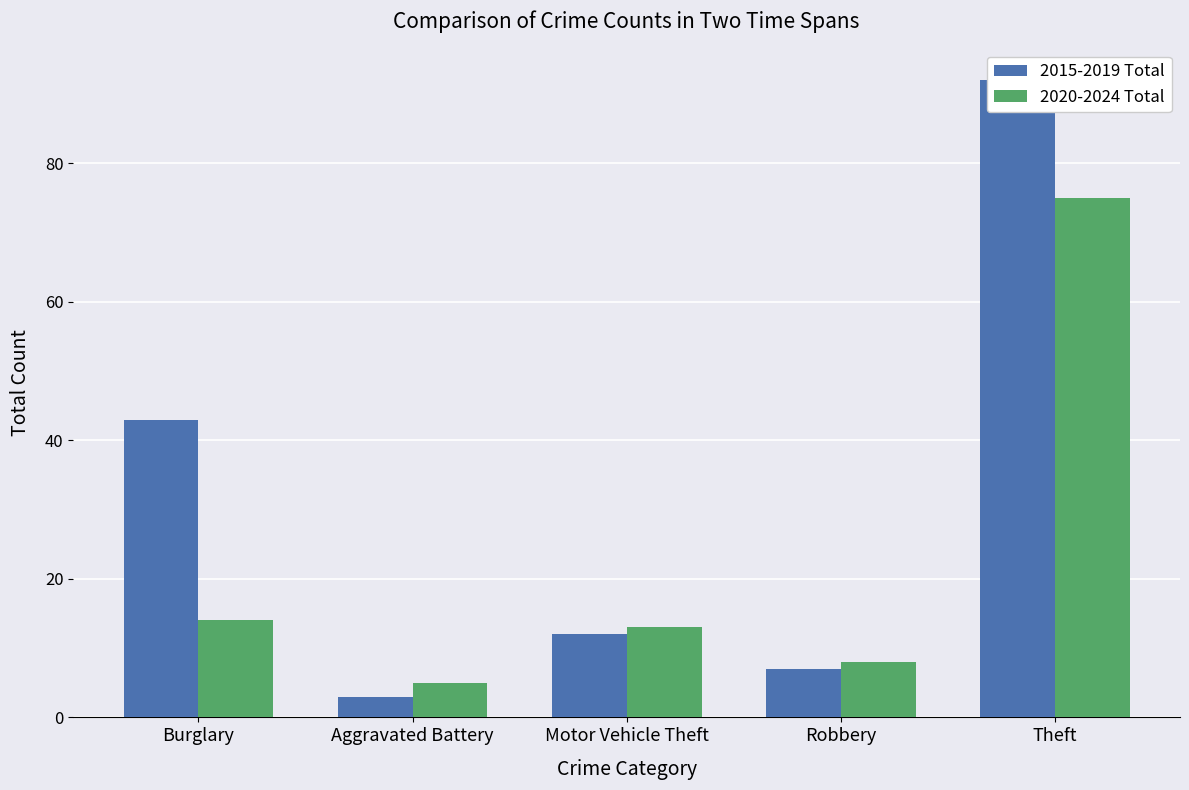

Reading left to right, extract all data points from this chart.

2015-2019 Total: 43	3	12	7	92
2020-2024 Total: 14	5	13	8	75